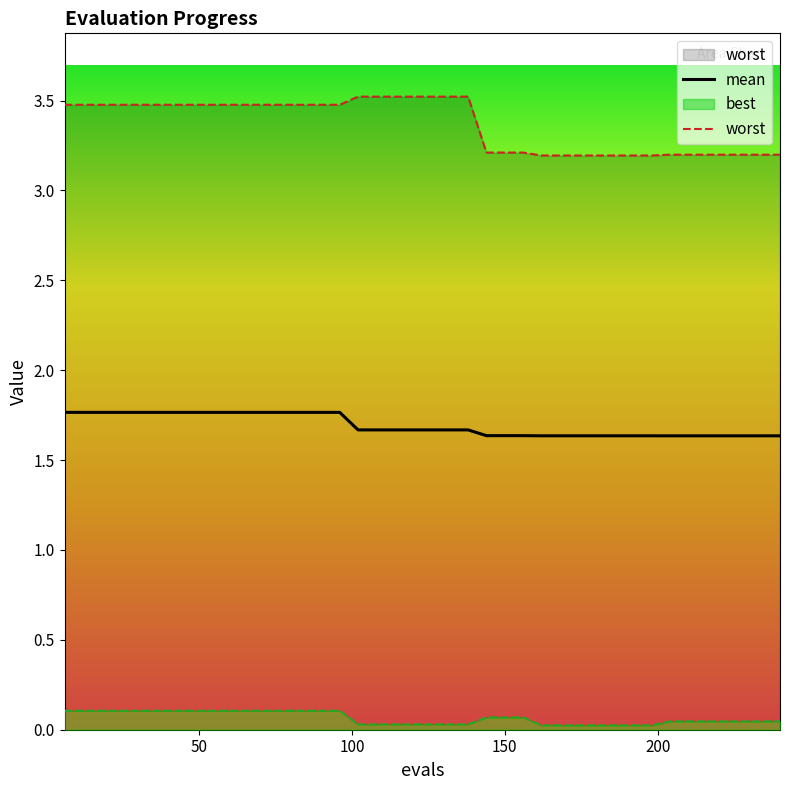

What is the maximum value for mean?

1.8